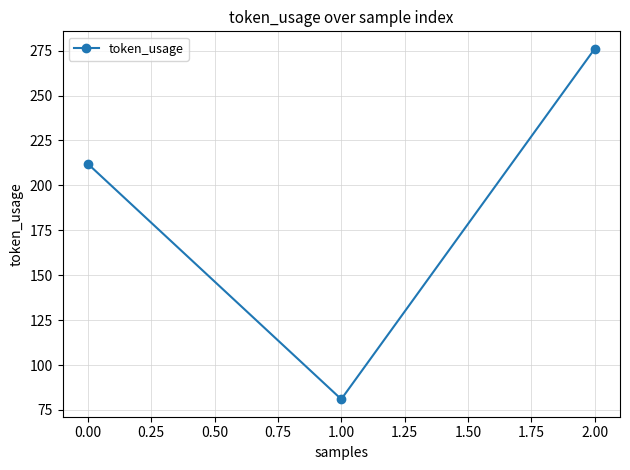

Reading left to right, extract all data points from this chart.

212	81	276